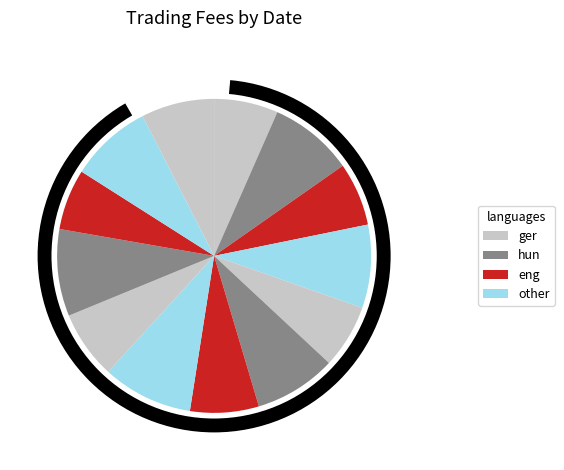

To the nearest percent, what is the difference between the largest and smallest slice percentages?

3%